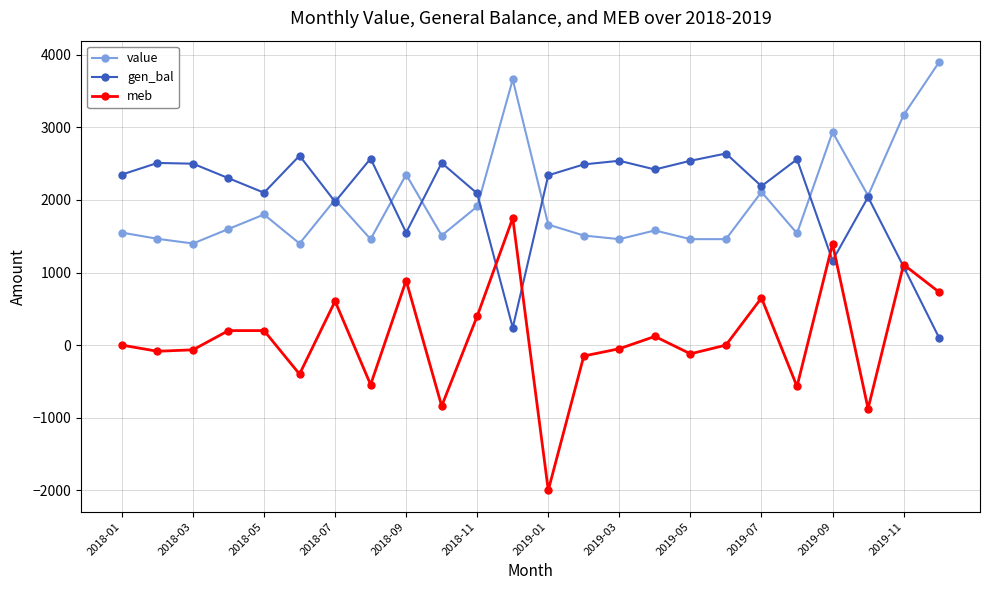

How many data points does each series have?

24